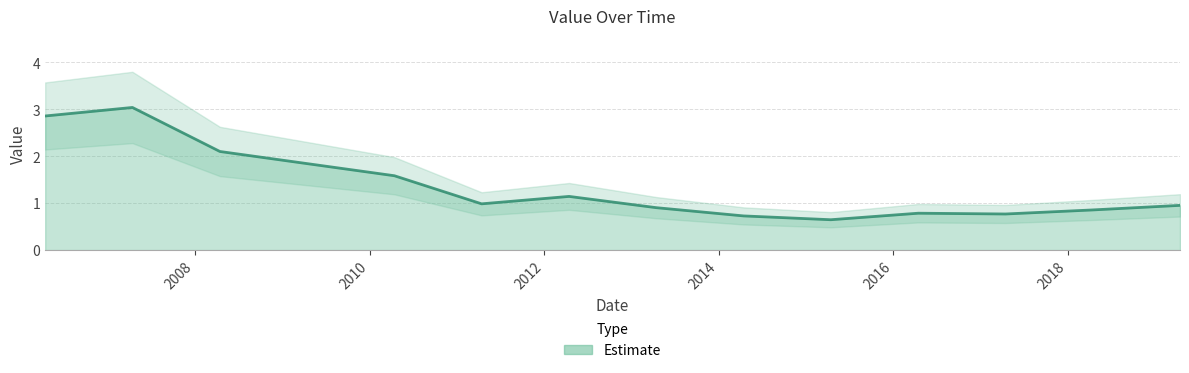

What is the average value?

1.4